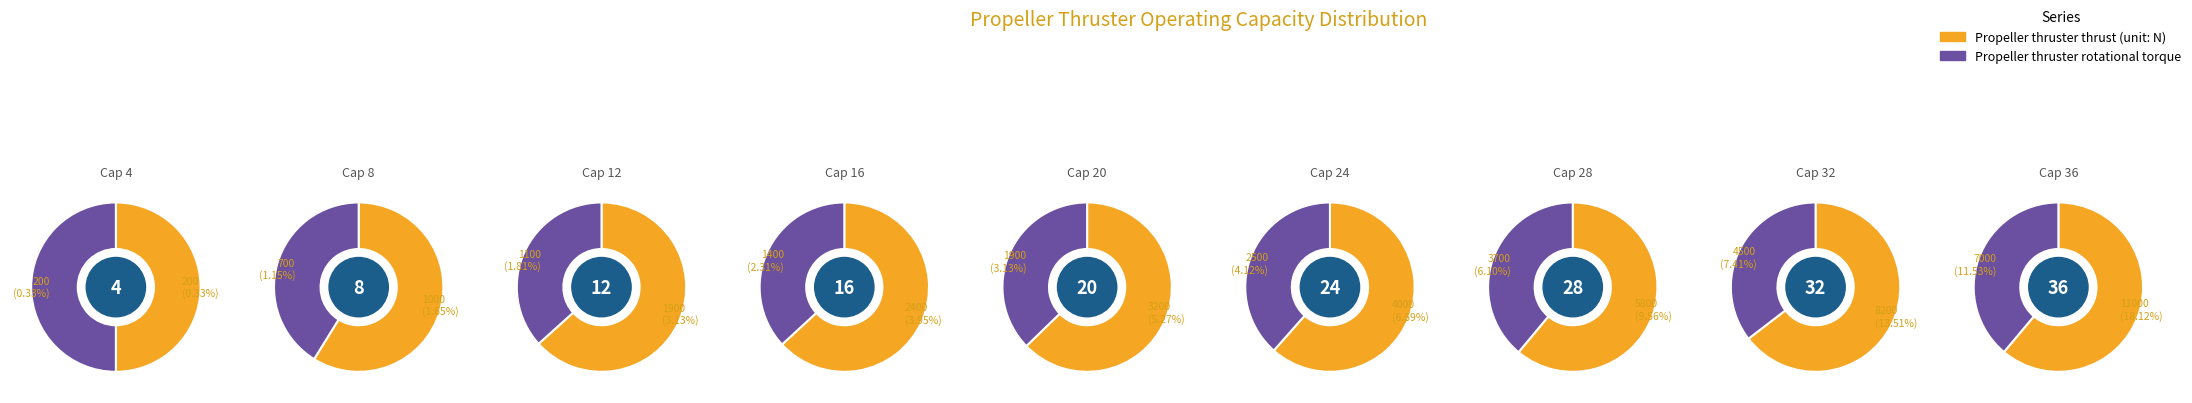

To the nearest percent, what portion does 4 represent?

1%